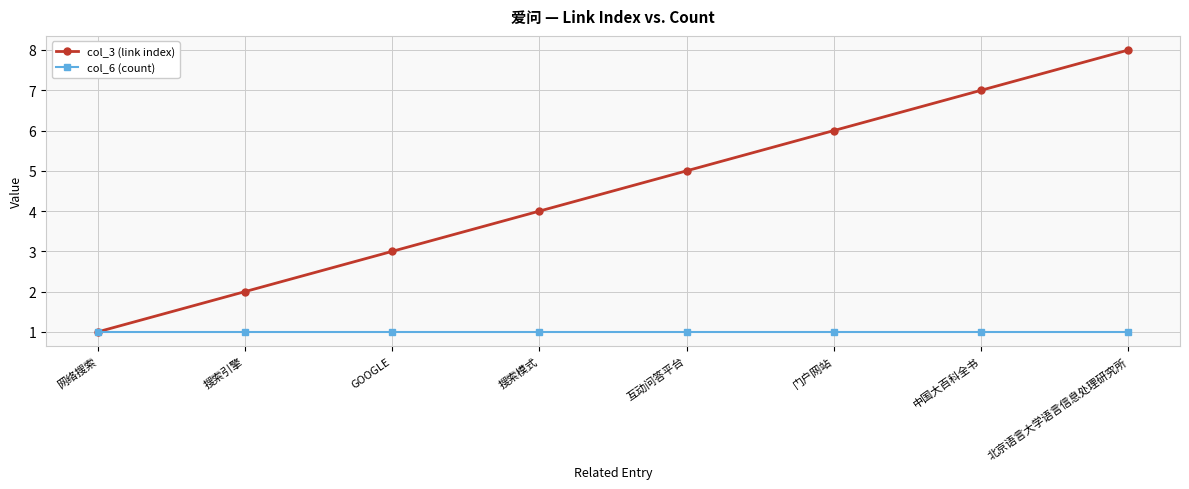

What is the sum of the col_6 (count) values at 北京语言大学语言信息处理研究所 and 门户网站?

2